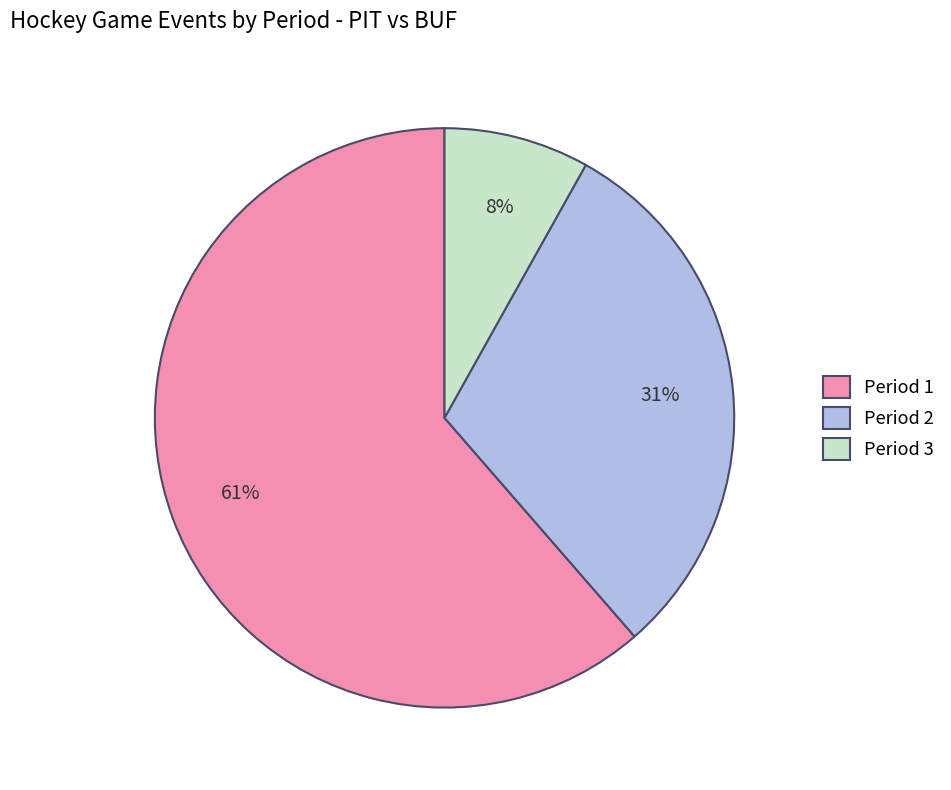

Is it true that Period 2 is 42% of the pie?

False